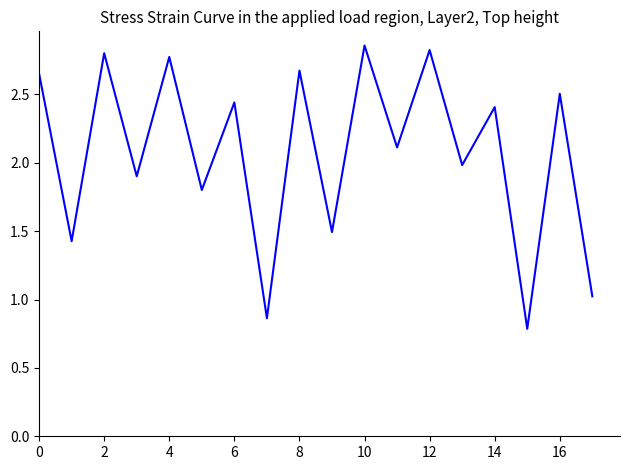

What is the difference between the maximum and minimum values?

2.1